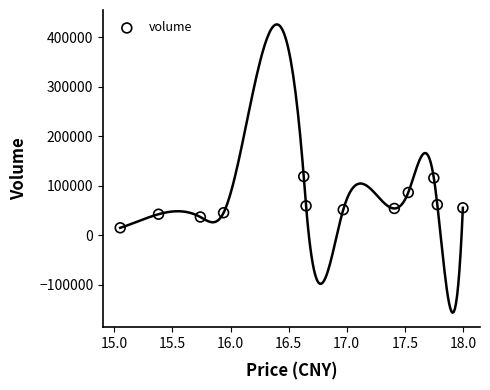

What is the range of Y values (max minus min)?

103730